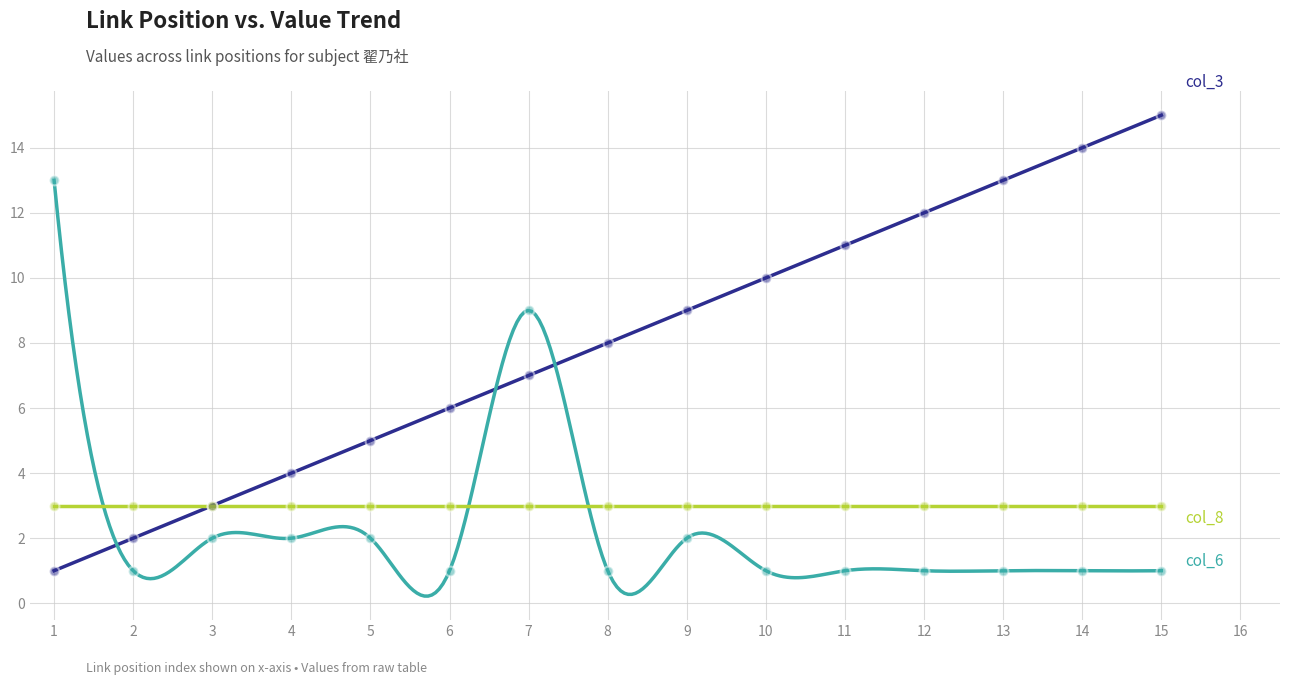

Which series reaches the minimum Y coordinate?

col_3